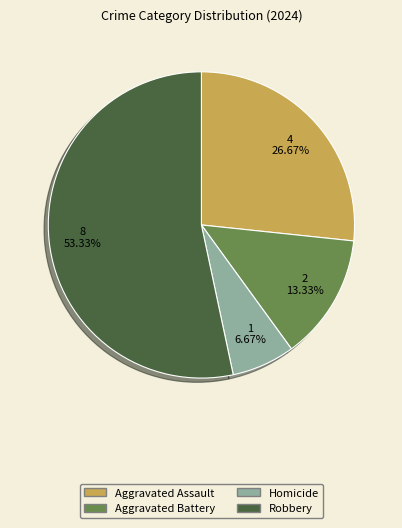

What is the ratio of the value at Homicide to the value at Aggravated Battery?

0.5